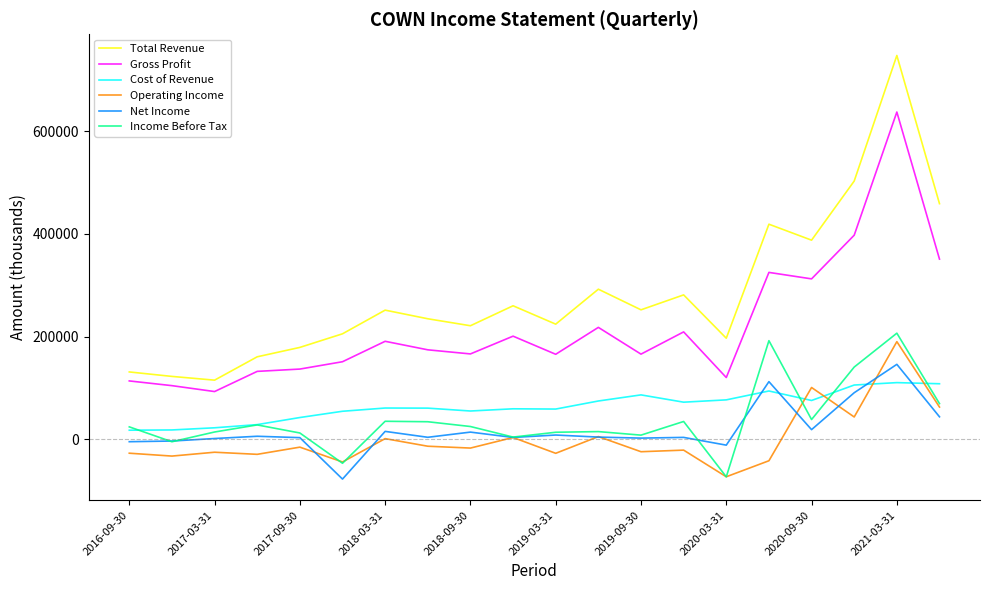

True or false: Cost of Revenue and Total Revenue cross at least once.

False